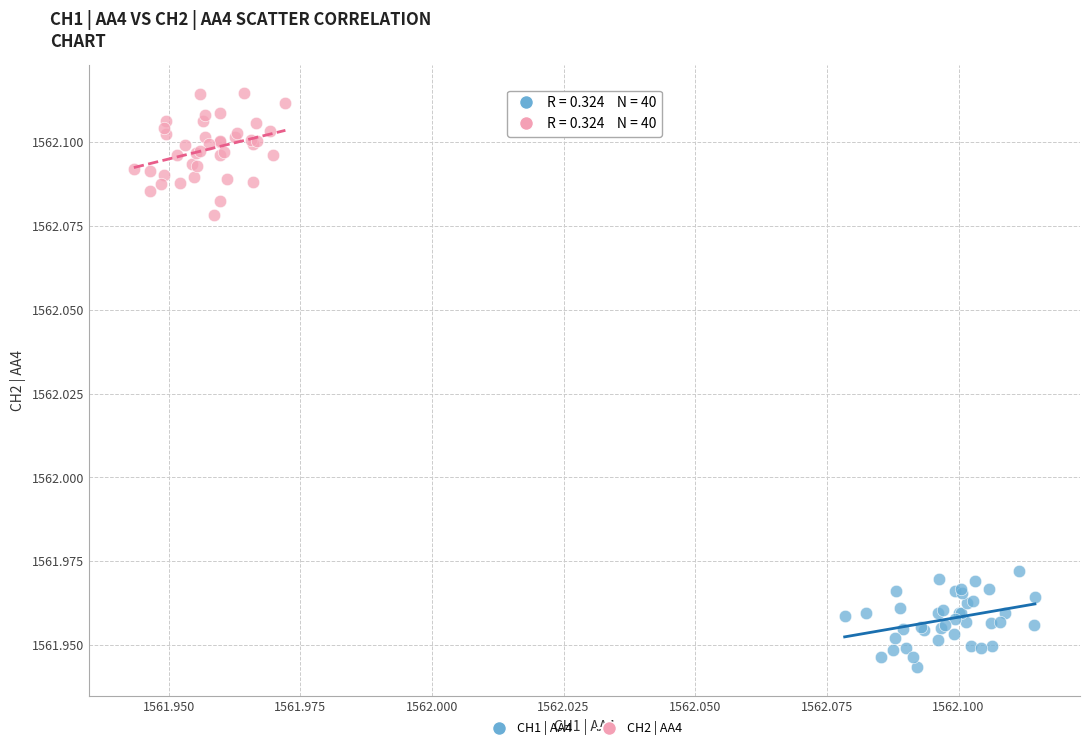

Which series reaches the minimum Y coordinate?

CH1 | AA4